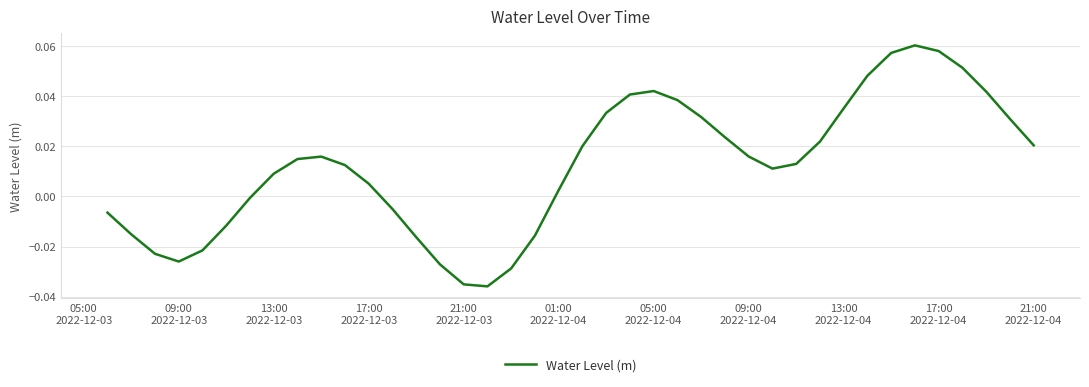

How many lines are shown in the chart?

1